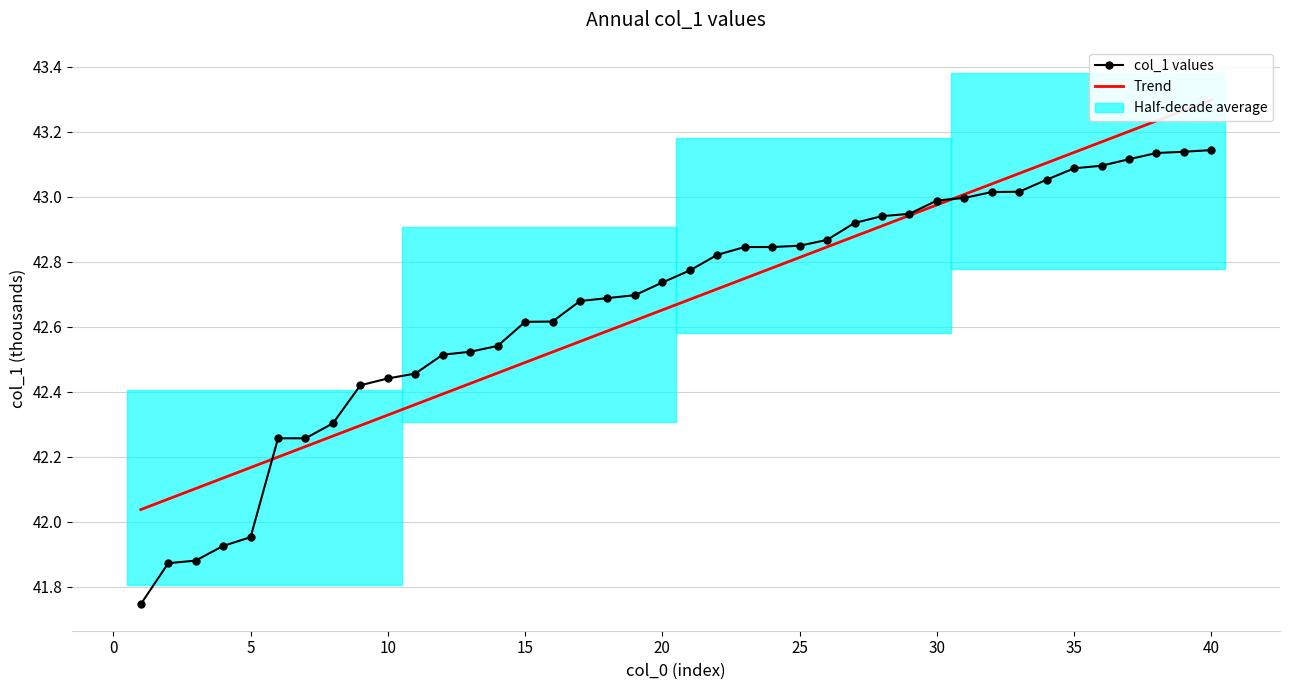

Is it true that Trend equals 24.4 at 10?

False